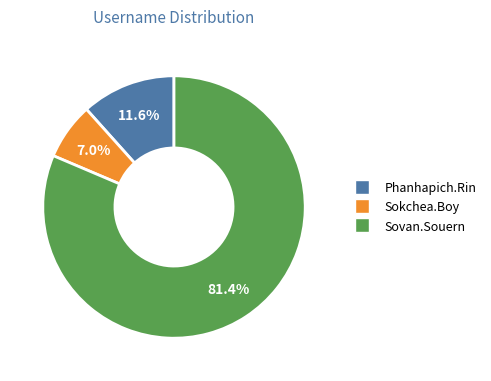

Which category has the smallest portion of the pie?

Sokchea.Boy